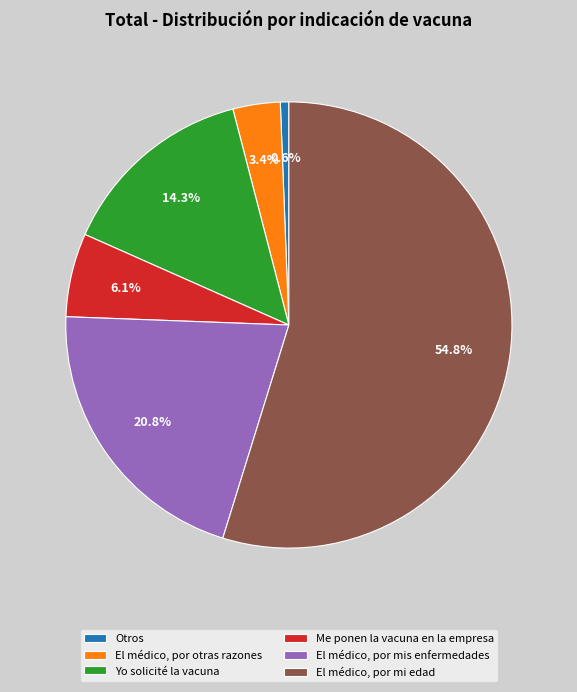

Which has a higher value, El médico, por otras razones or Otros?

El médico, por otras razones